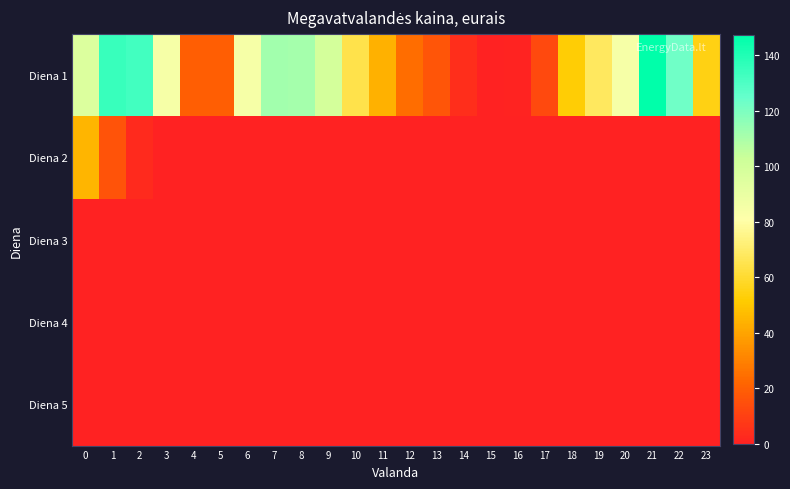

At how many categories does at least one series exceed 139?

1